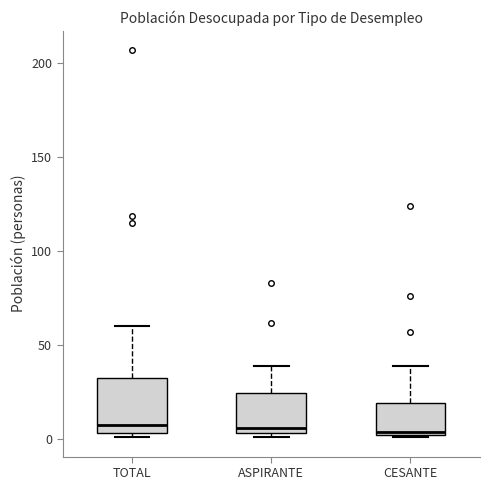

Reading left to right, transcribe this box plot: for each box, give where its median line is, the range the box spans, and where its two whiskers end, as read against the y-axis. The values are not printed on the chart, so give them approximately, as read against the axis.

TOTAL: median 10, box 5 to 35, whiskers 0 to 60
ASPIRANTE: median 5 (just above the box's lower edge), box 5 to 25, whiskers 0 to 40
CESANTE: median 5, box 0 to 20, whiskers 0 to 40